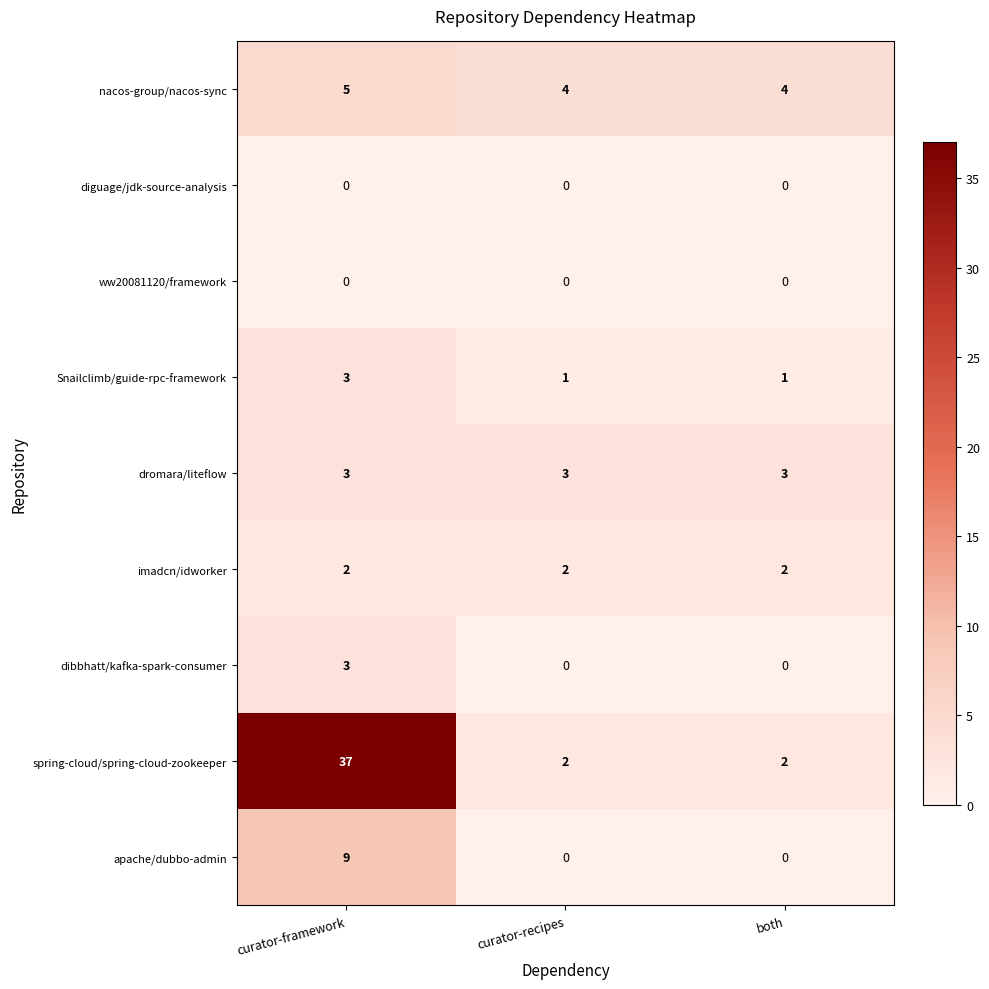

At which category does the chart reach its peak across all series?

curator-framework